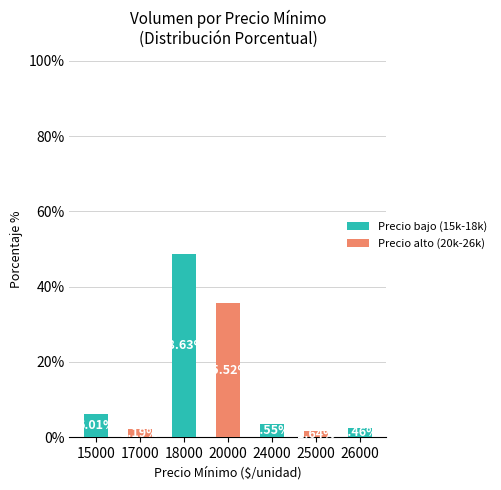

How many distinct data groups are displayed?

1